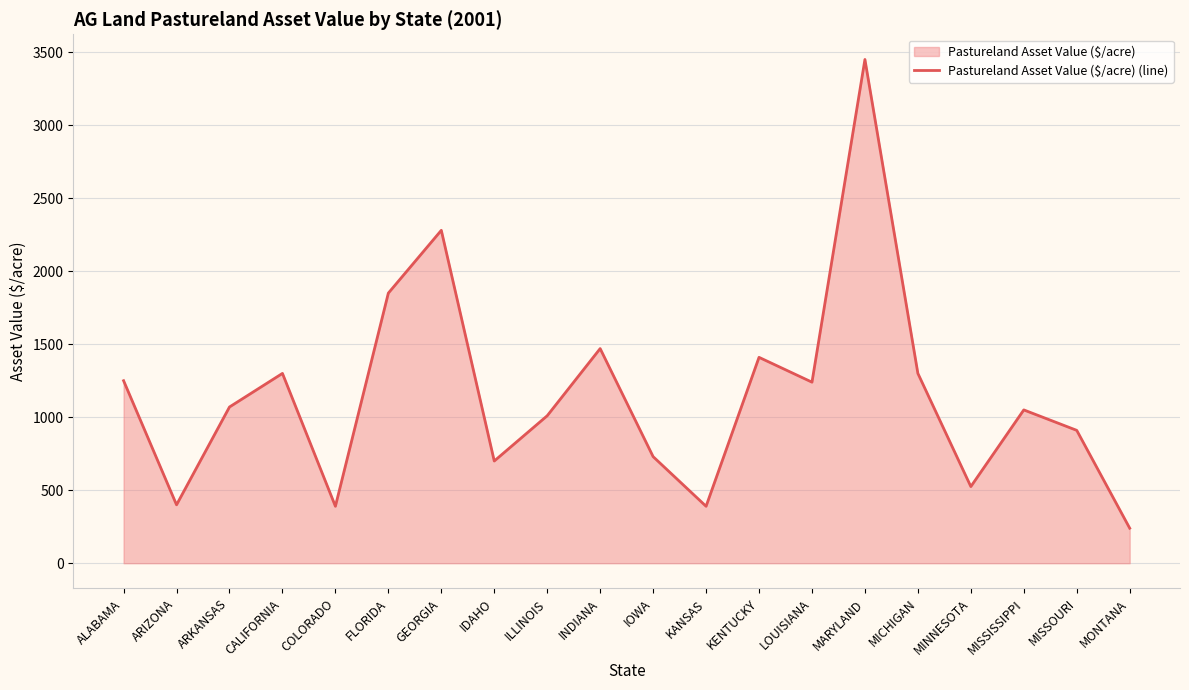

List the labels in order of value, smallest first.

MONTANA, COLORADO, KANSAS, ARIZONA, MINNESOTA, IDAHO, IOWA, MISSOURI, ILLINOIS, MISSISSIPPI, ARKANSAS, LOUISIANA, ALABAMA, CALIFORNIA, MICHIGAN, KENTUCKY, INDIANA, FLORIDA, GEORGIA, MARYLAND